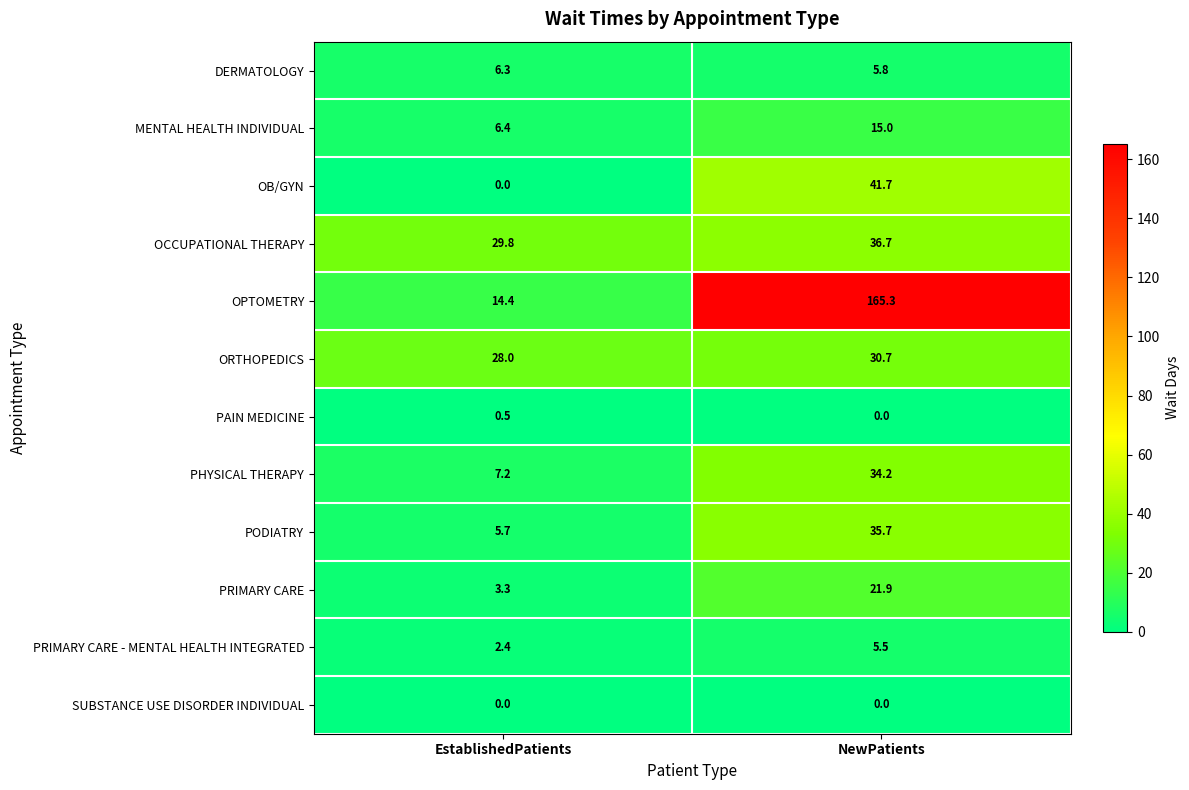

Which category has the lowest value in the DERMATOLOGY series?

NewPatients